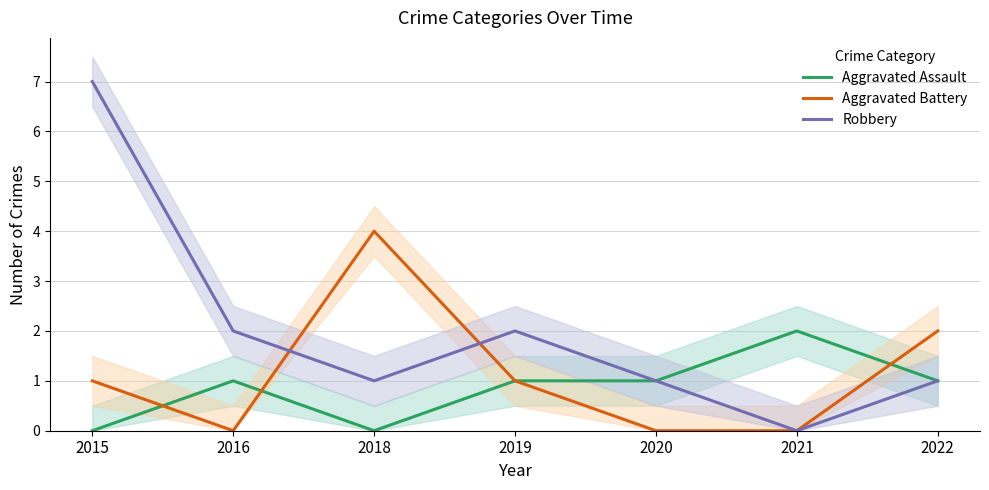

Reading left to right, transcribe all the data shown in this chart.

Aggravated Assault: 0	1	0	1	1	2	1
Aggravated Battery: 1	0	4	1	0	0	2
Robbery: 7	2	1	2	1	0	1